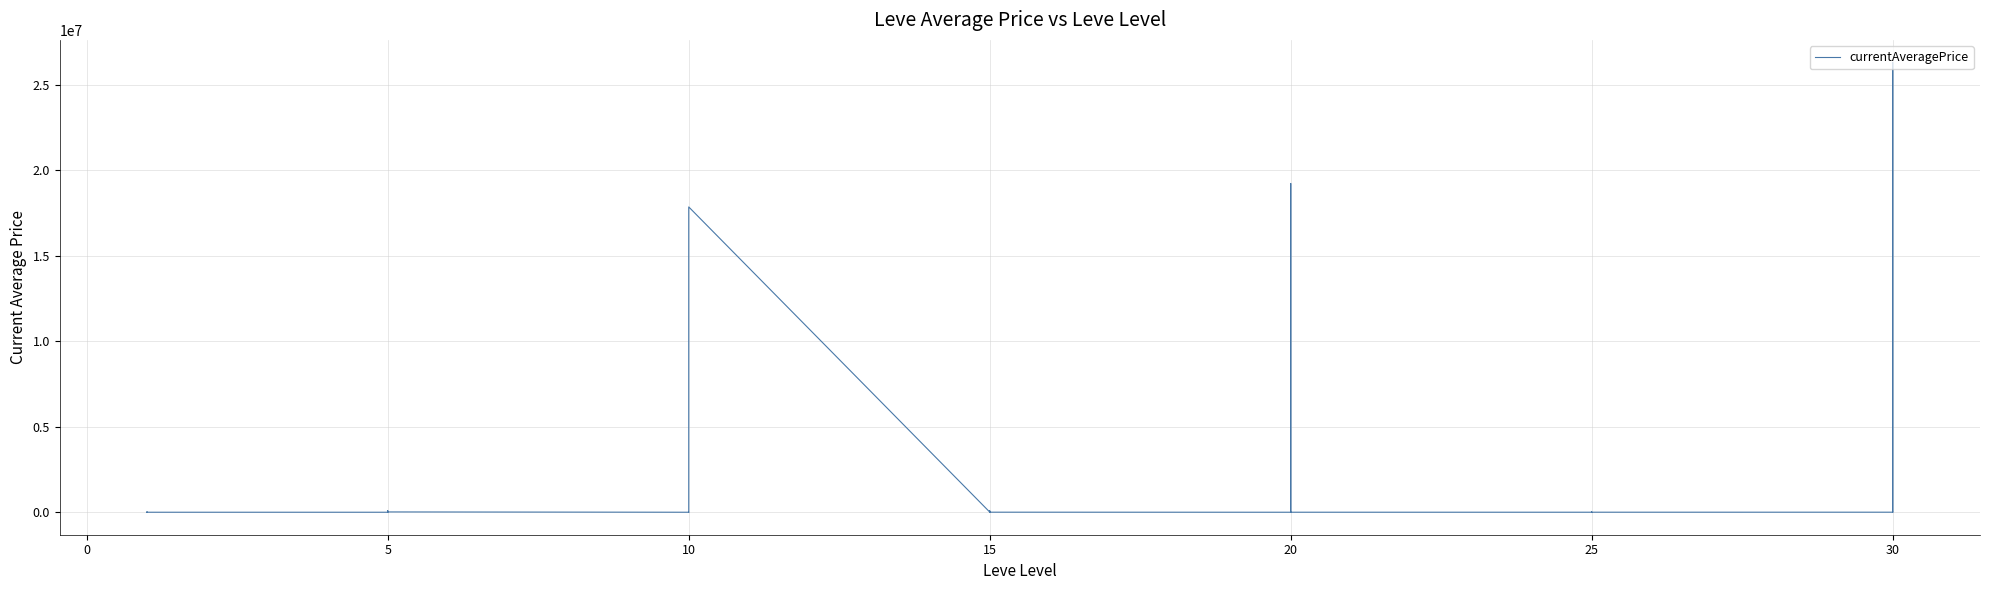

What is the sum of all values?

63806929.4